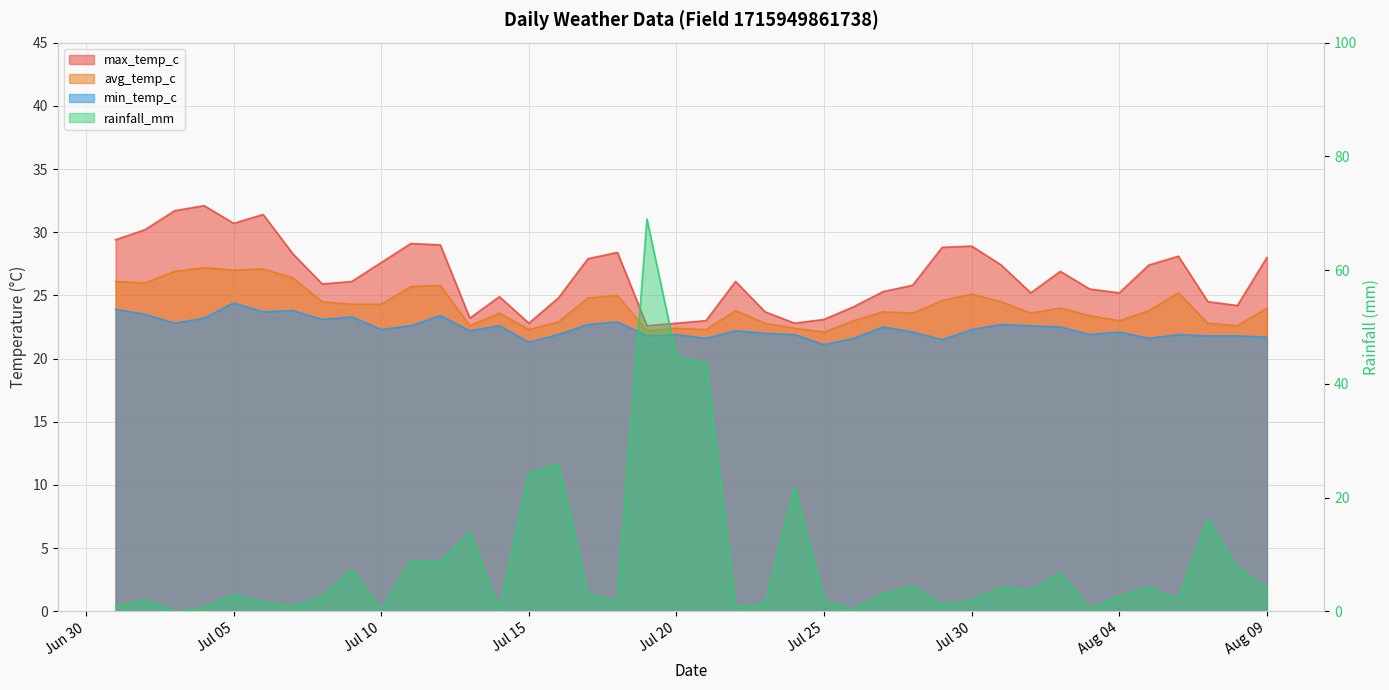

In avg_temp_c, how many points are higher than both neighbors (excluding endpoints)?

11